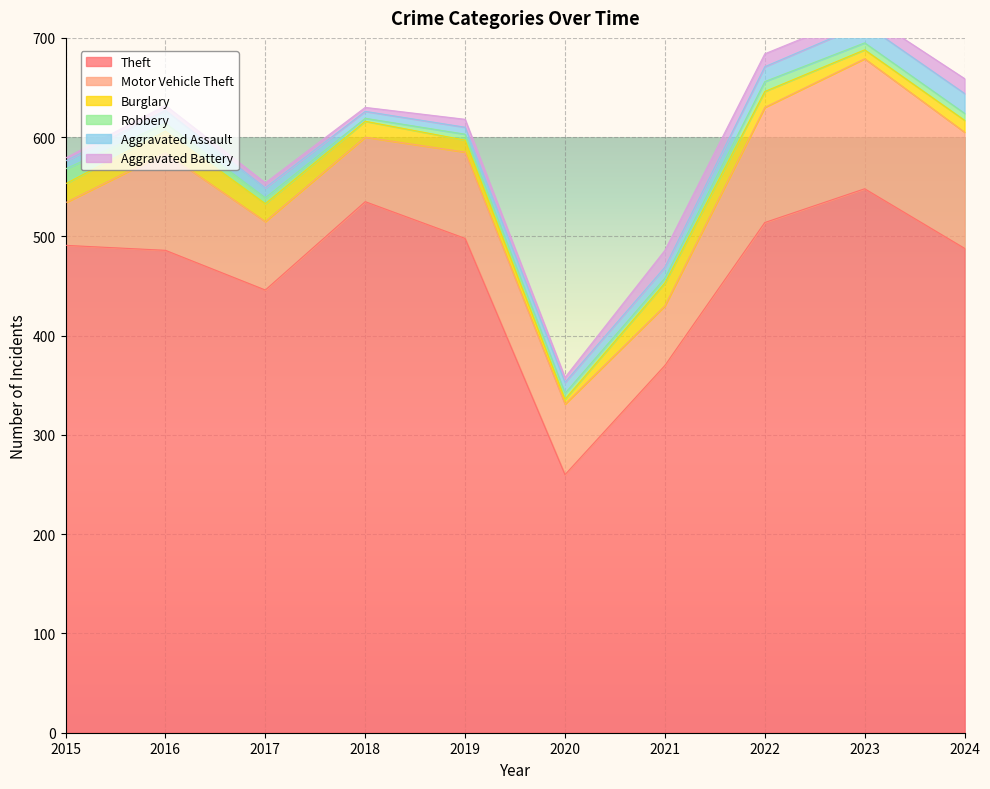

How many values in the Aggravated Battery series are below 8?

5